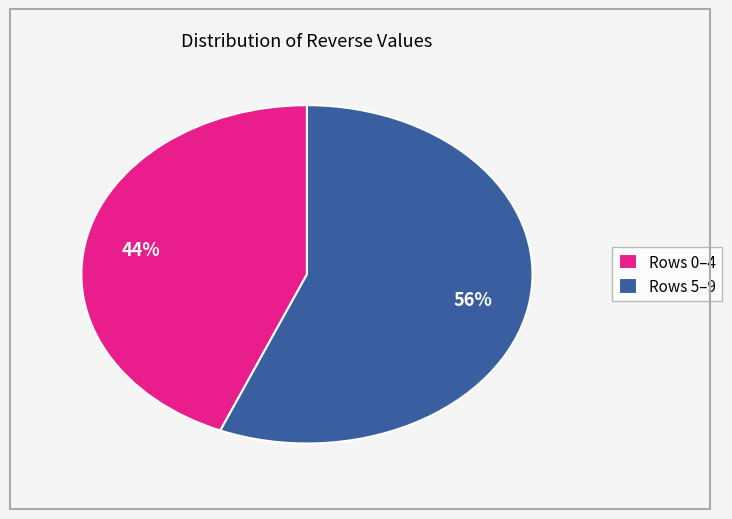

Approximately how many times larger is the value at Rows 5–9 compared to Rows 0–4?

1.3